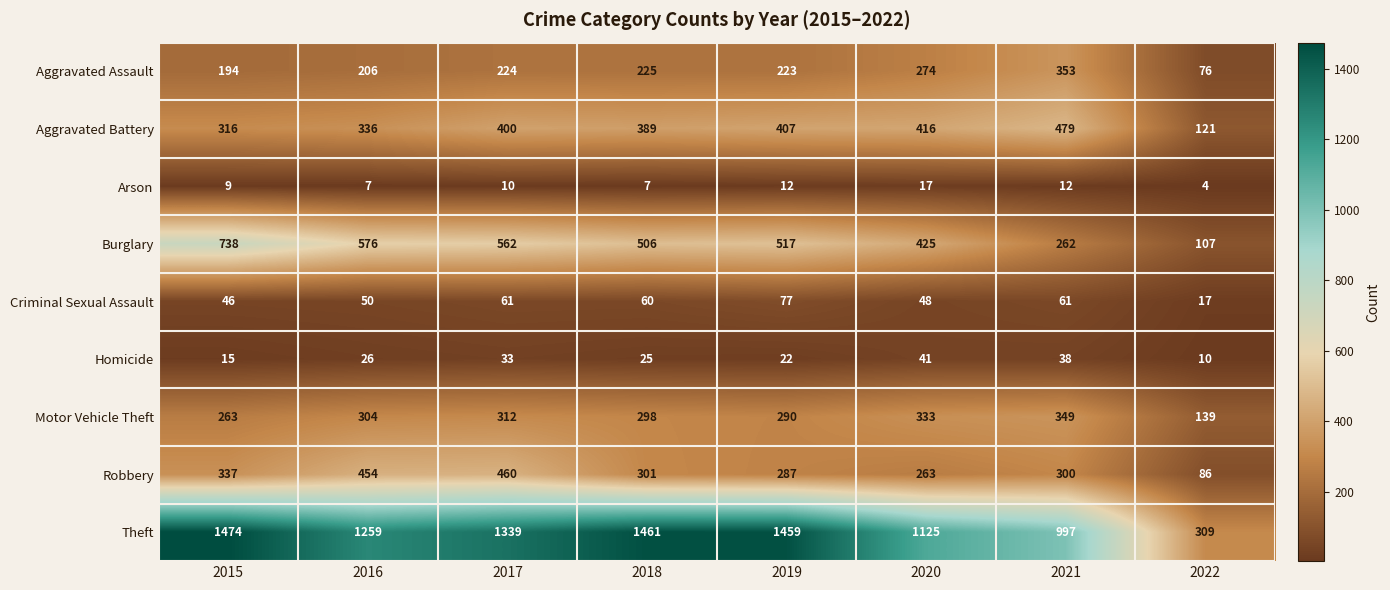

What is the difference between the highest and lowest values at 2018?

1454